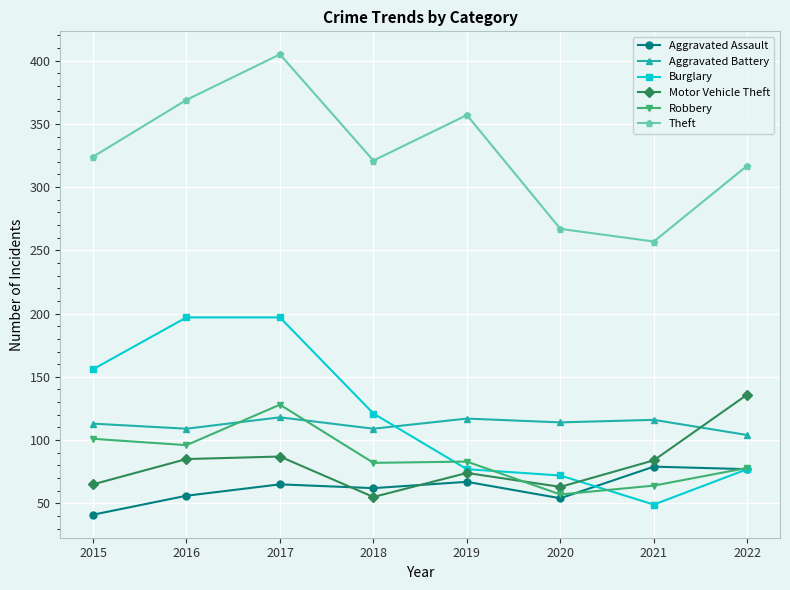

At which label is Theft closest to 331?

2015